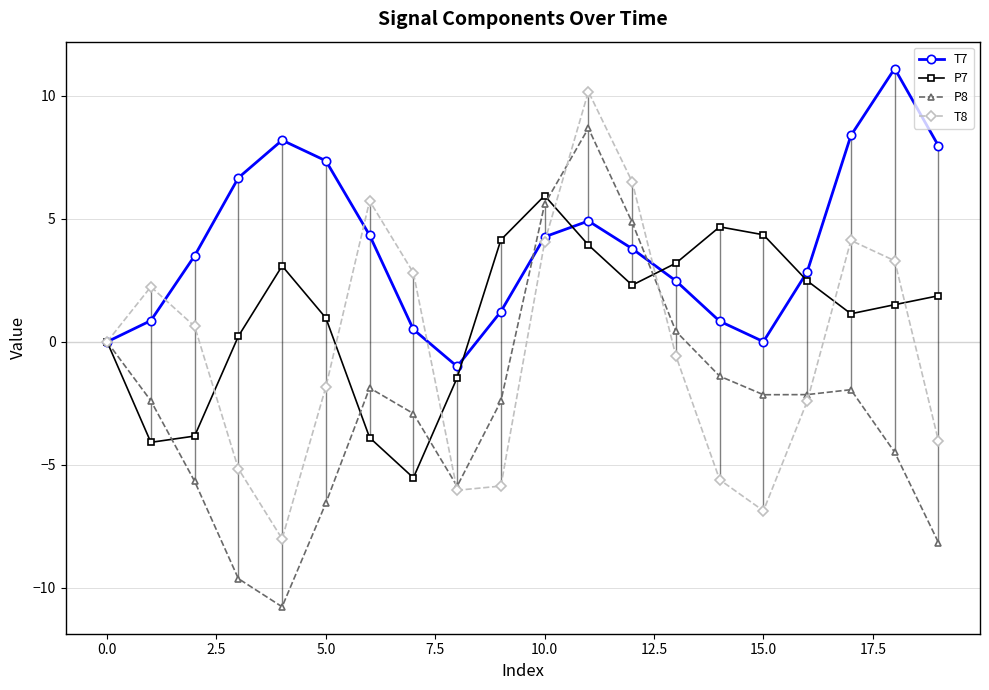

What is the value of the P8 point at the 19th from the left?

-4.5